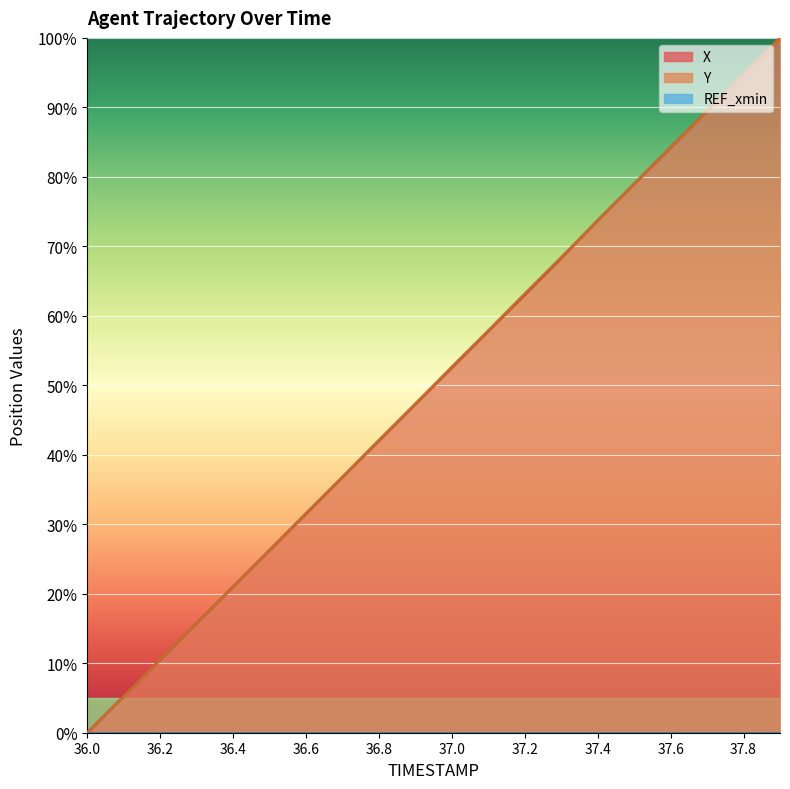

Rank the categories by X value from highest to lowest.

37.9, 37.8, 37.7, 37.6, 37.5, 37.4, 37.3, 37.2, 37.1, 37.0, 36.9, 36.8, 36.7, 36.6, 36.5, 36.4, 36.3, 36.2, 36.1, 36.0